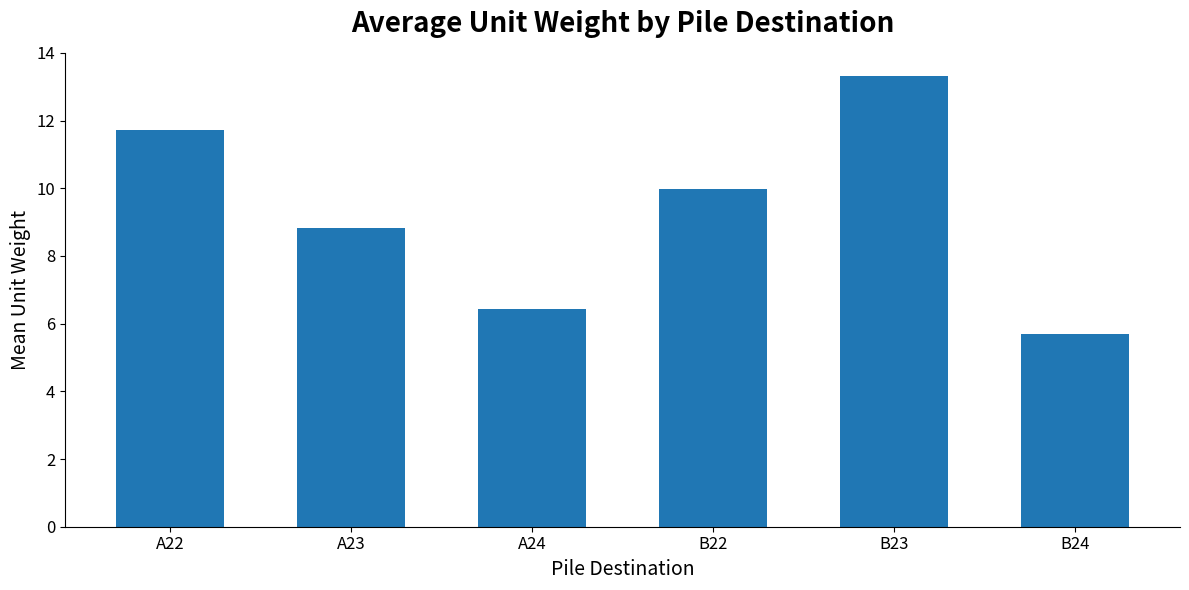

Reading right to left, transcribe all the data shown in this chart.

B24=5.7	B23=13.3	B22=10.0	A24=6.4	A23=8.8	A22=11.7